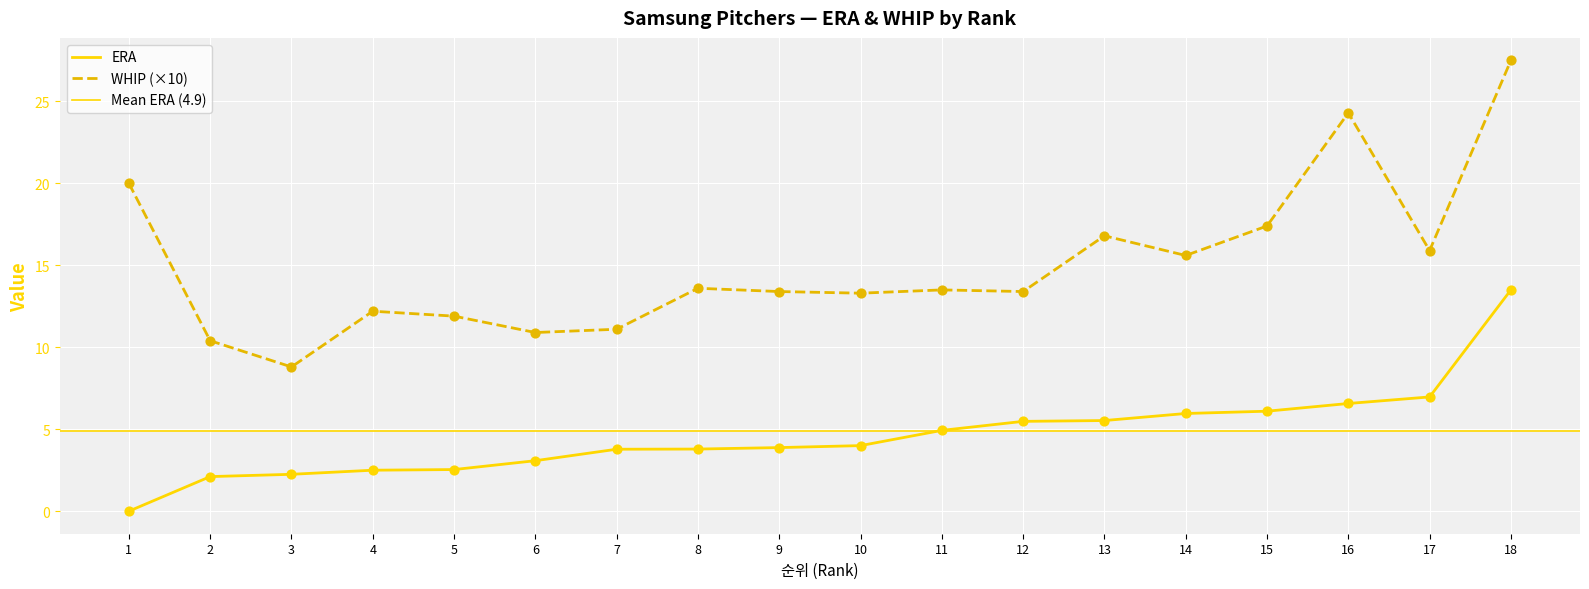

At how many categories does at least one series exceed 0?

18